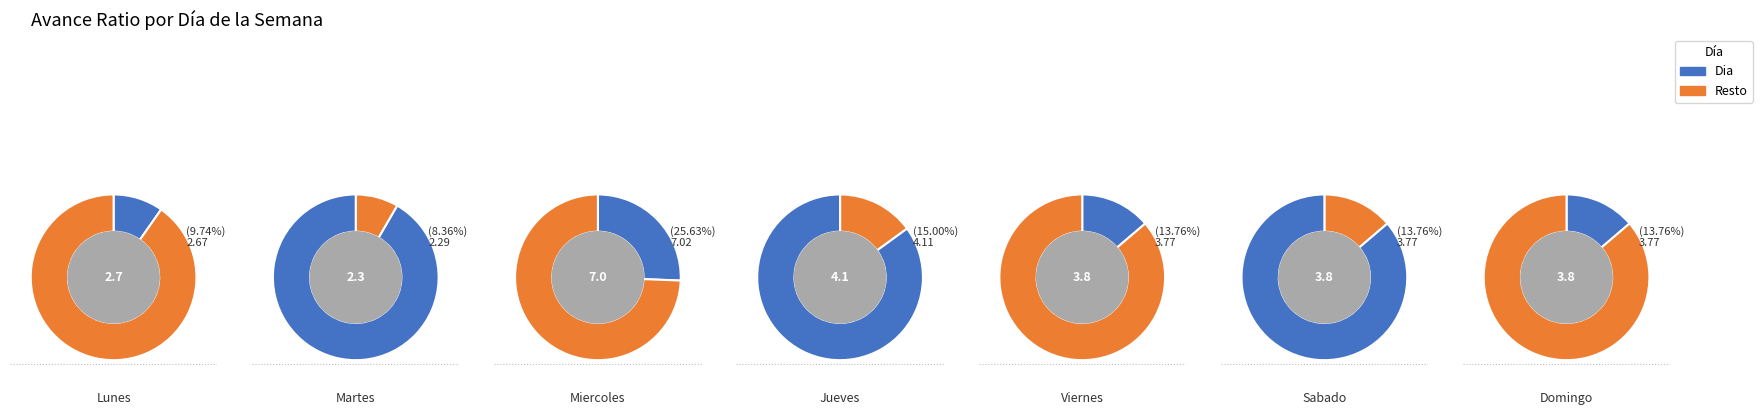

Between Lunes and Domingo, which is larger?

Domingo